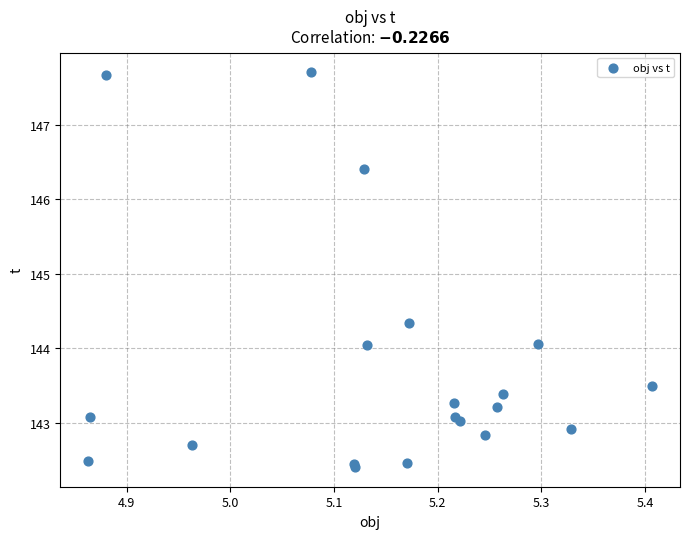

What Y value in the scatter plot is closest to 145?

144.3